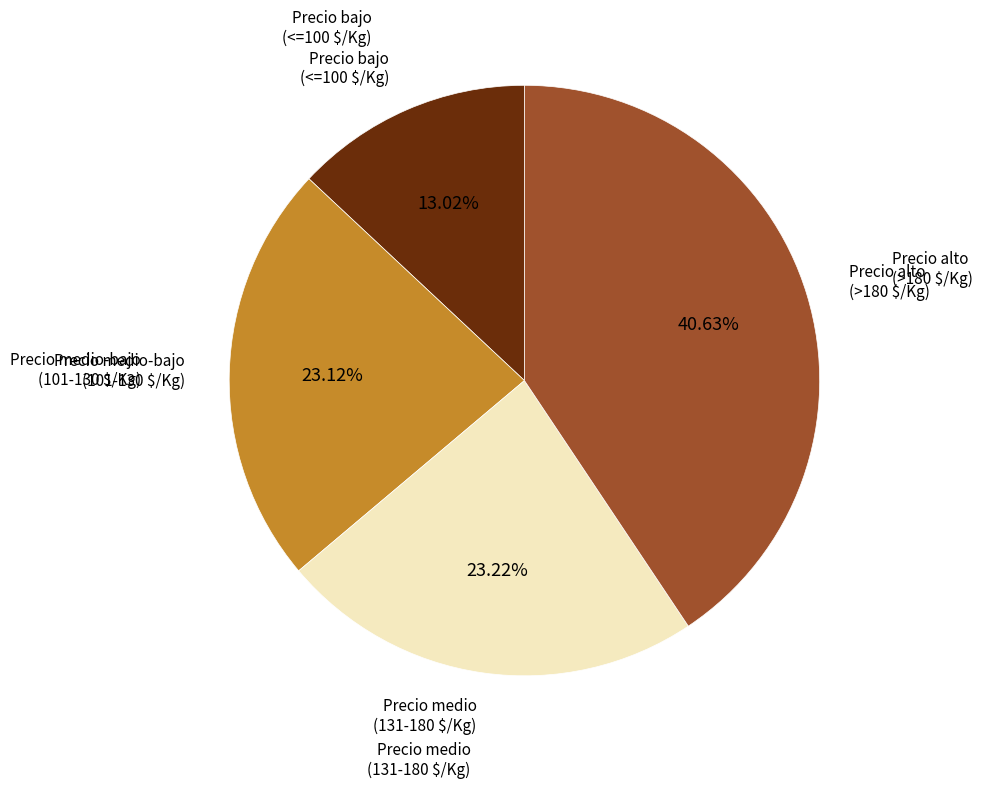

Does any single category account for the majority?

No